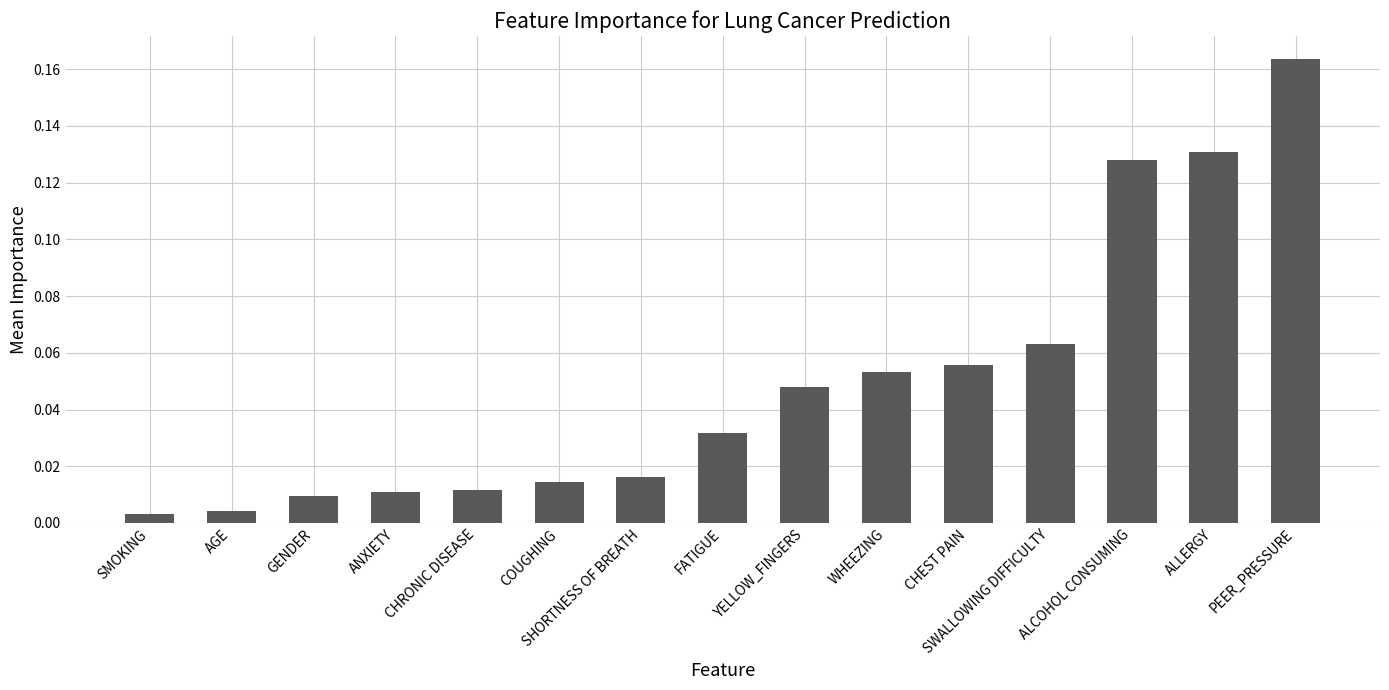

What position from the left is ALCOHOL CONSUMING?

13